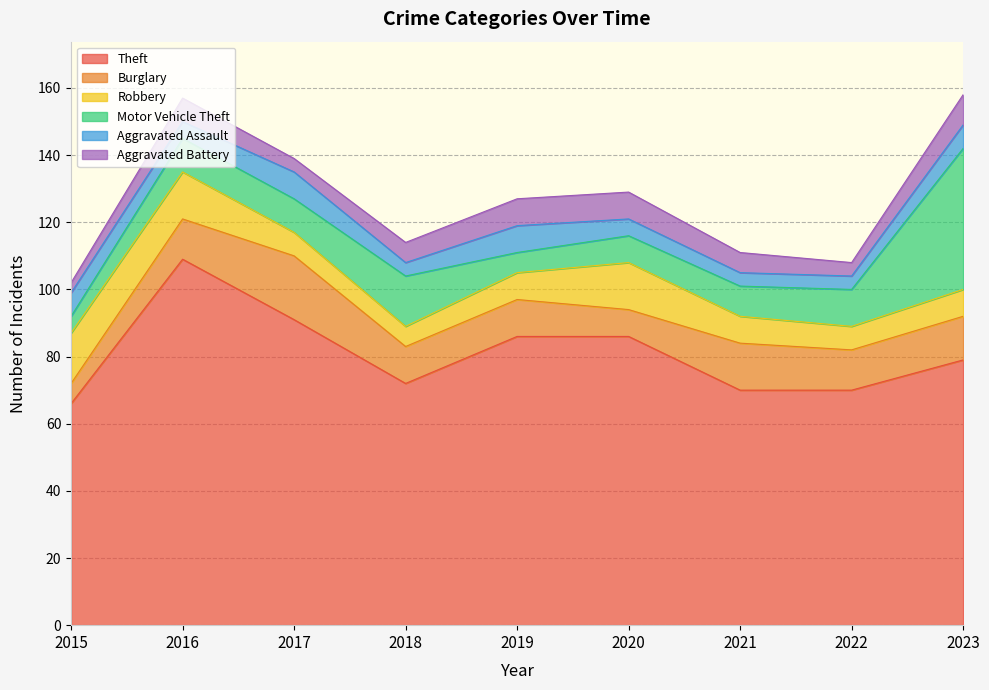

How many categories are shown in the chart?

9